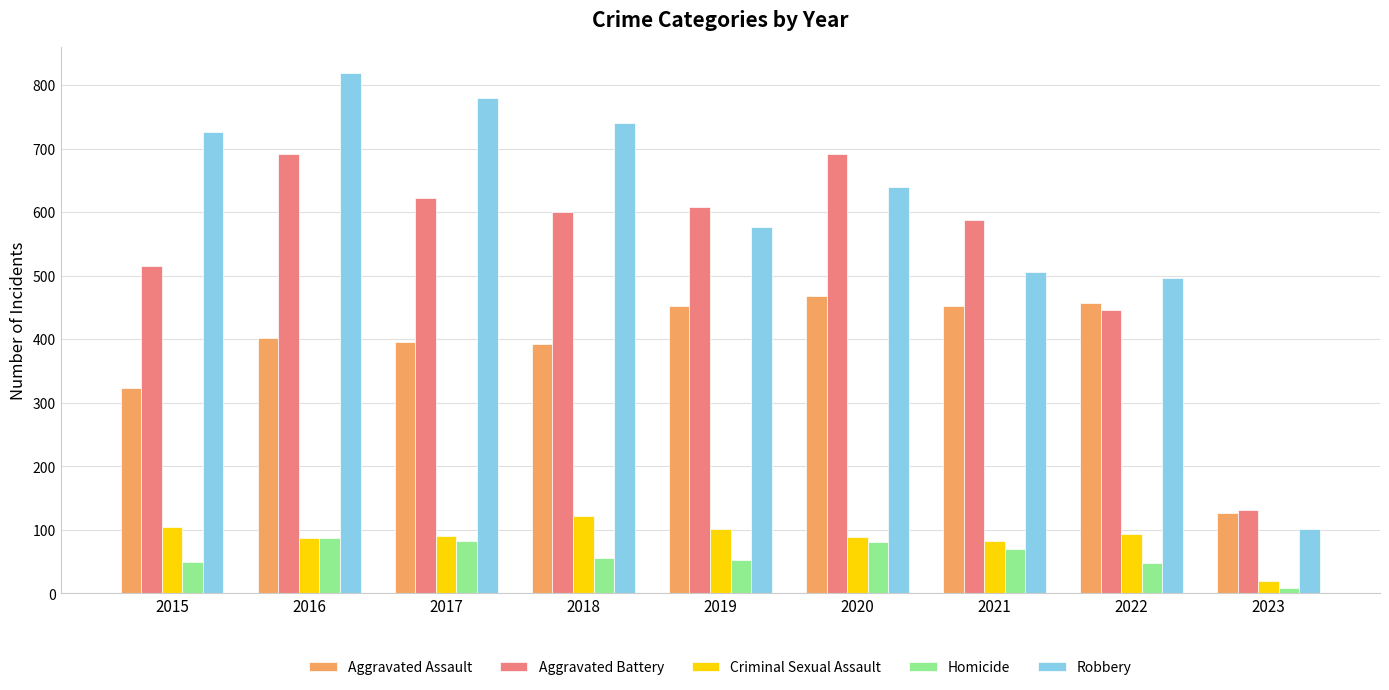

What is the maximum value for Aggravated Battery?

691